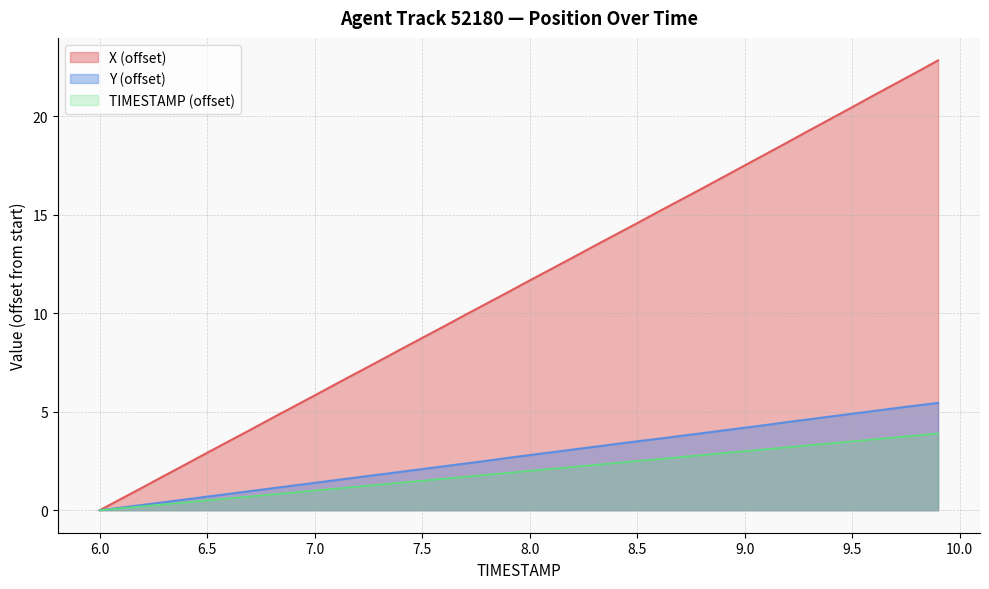

Is the value of X at 6.9 greater than the value of TIMESTAMP at 9.8?

Yes